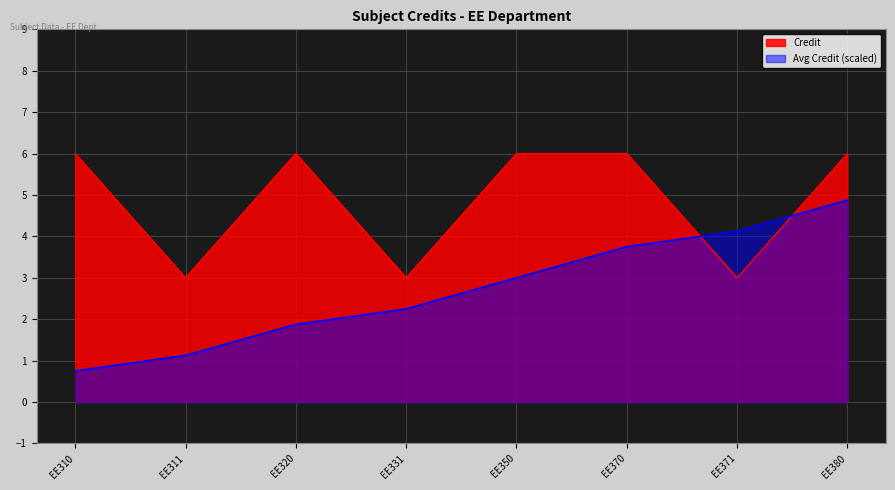

What is the difference between the maximum and second lowest values?

3